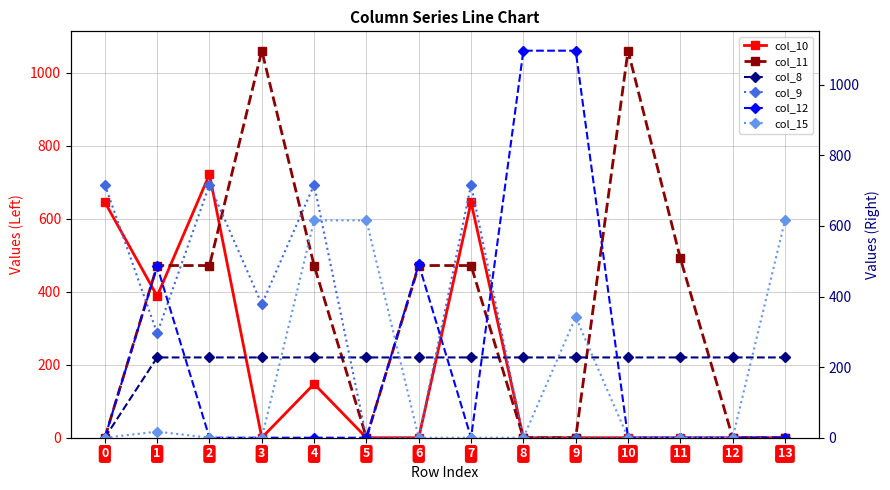

List the labels in order of col_15 value, largest first.

4, 5, 13, 9, 1, 0, 2, 3, 6, 7, 8, 10, 11, 12